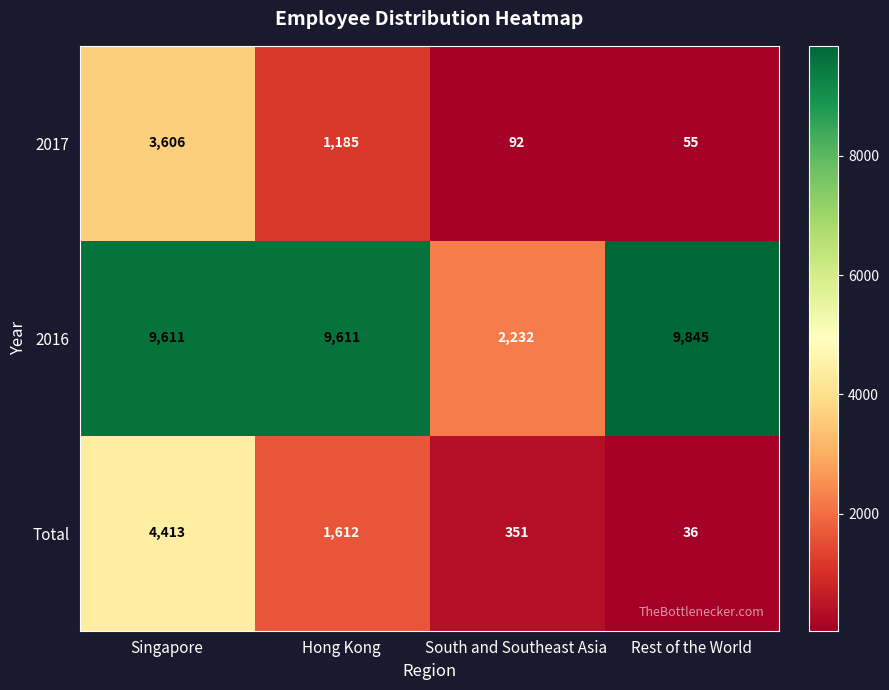

Which label corresponds to the smallest value in the chart?

Rest of the World